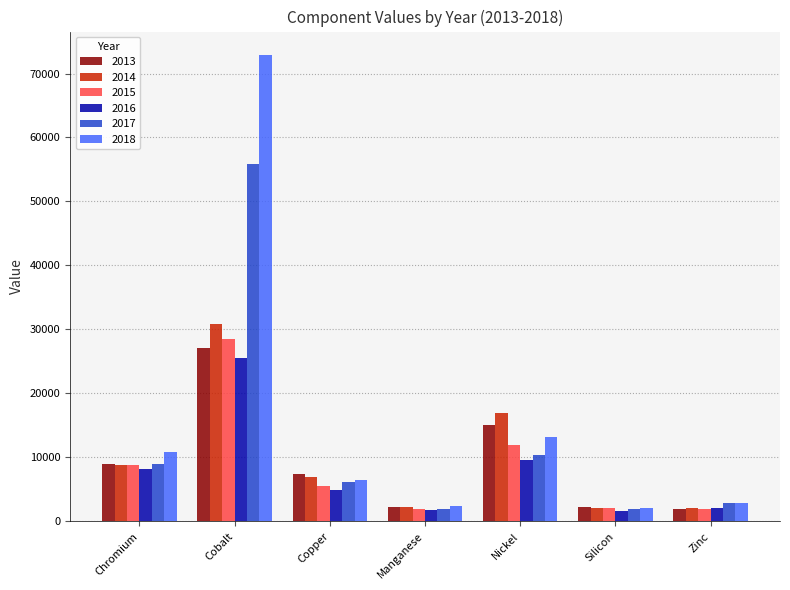

Which series has the widest spread of values?

2018